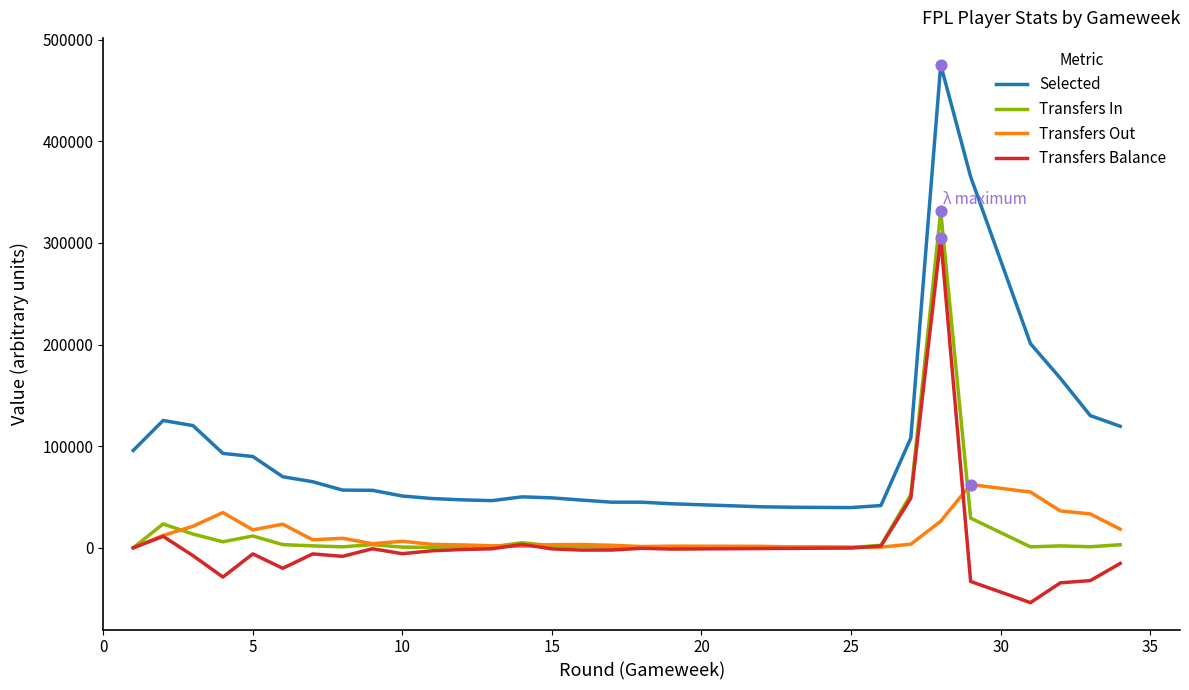

Is the value of Transfers Out at 33 greater than the value of Transfers Balance at 10?

Yes